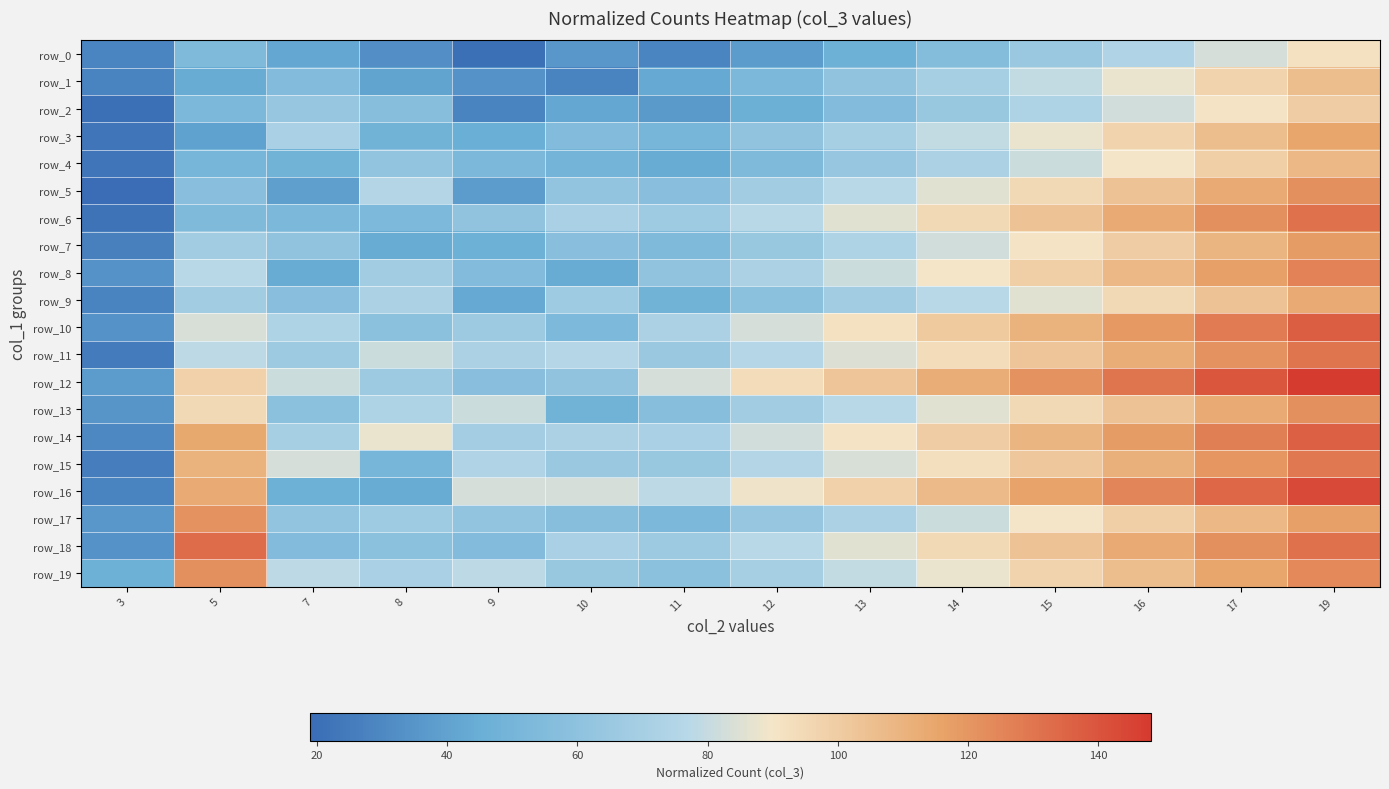

At which label does row_12 first exceed 98?

13